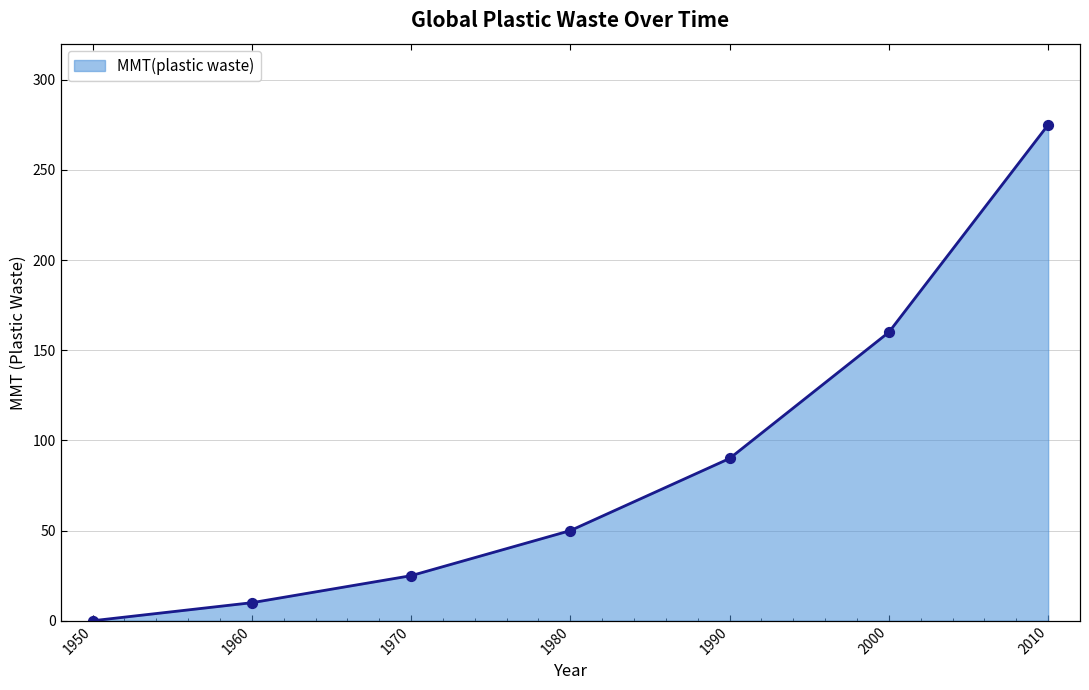

Approximately how many times larger is the value at 1980 compared to 1970?

2.0